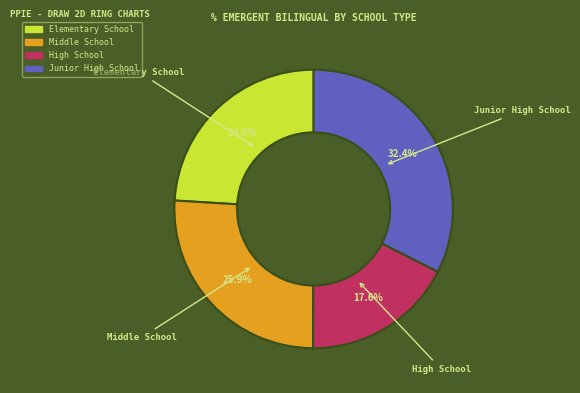

What percentage is the Middle School slice, to the nearest percent?

26%